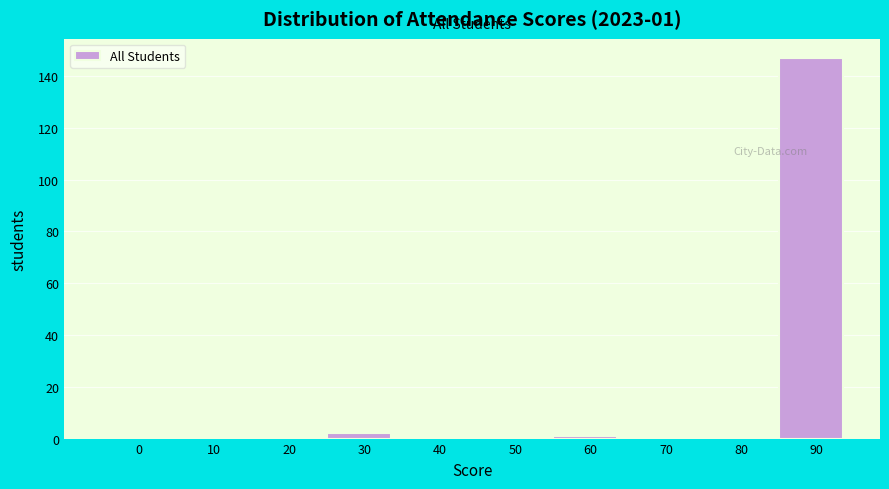

Reading left to right, transcribe all the data shown in this chart.

0=0	10=0	20=0	30=2	40=0	50=0	60=1	70=0	80=0	90=147